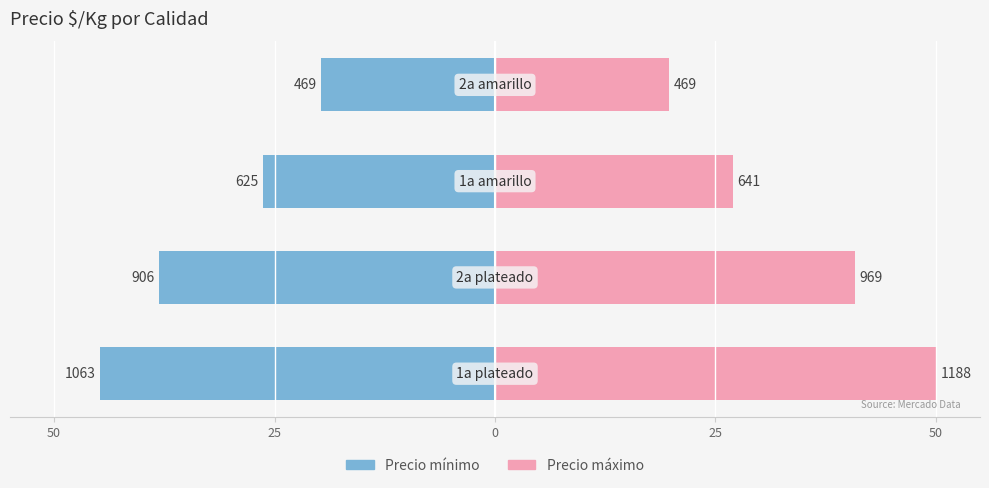

Read the Precio máximo value at 50.

50.0